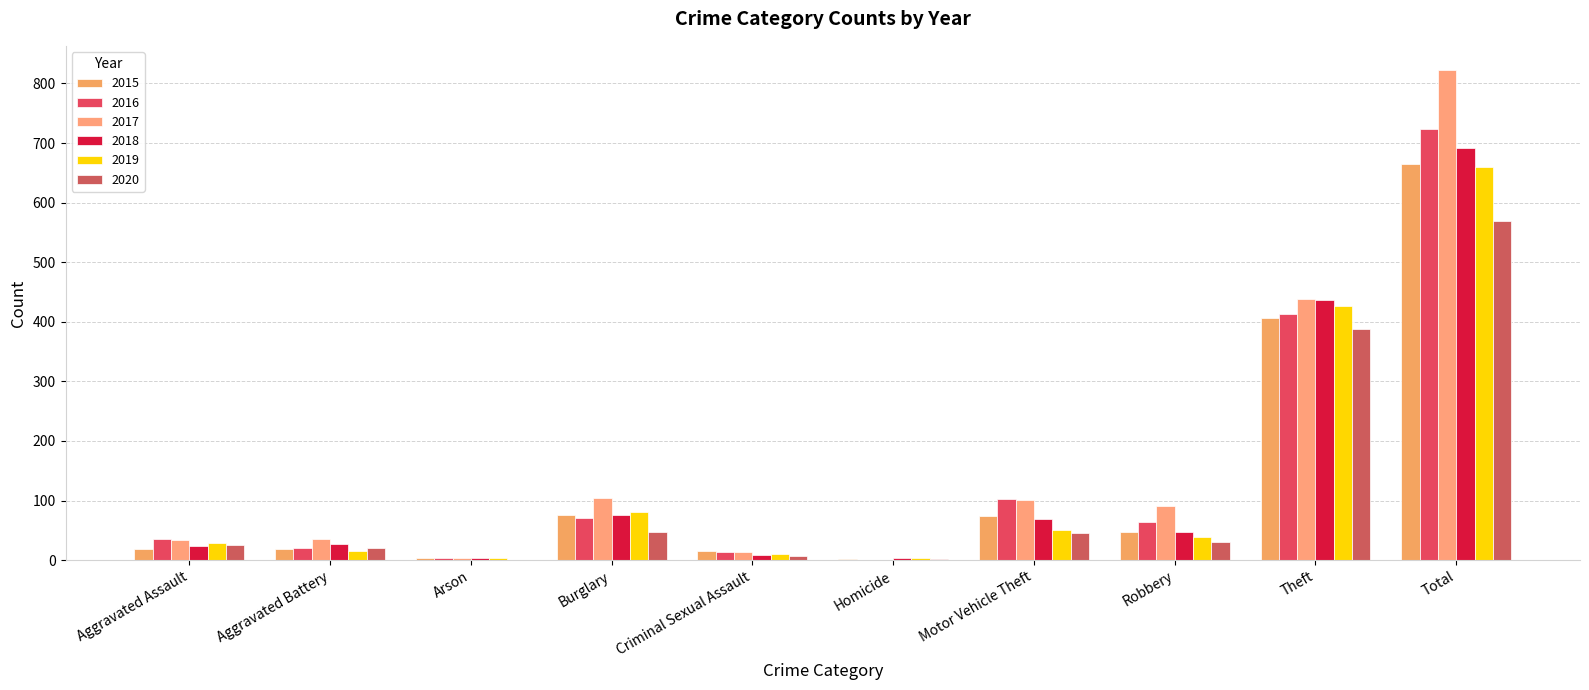

Reading right to left, list all the values displayed in this chart.

2015: 664	407	48	74	2	15	76	4	19	19
2016: 724	413	64	102	1	13	71	4	21	35
2017: 822	439	91	101	1	13	104	4	35	34
2018: 692	436	47	69	3	8	75	3	27	24
2019: 659	427	39	50	3	10	81	4	16	29
2020: 569	388	31	46	2	7	48	1	21	25